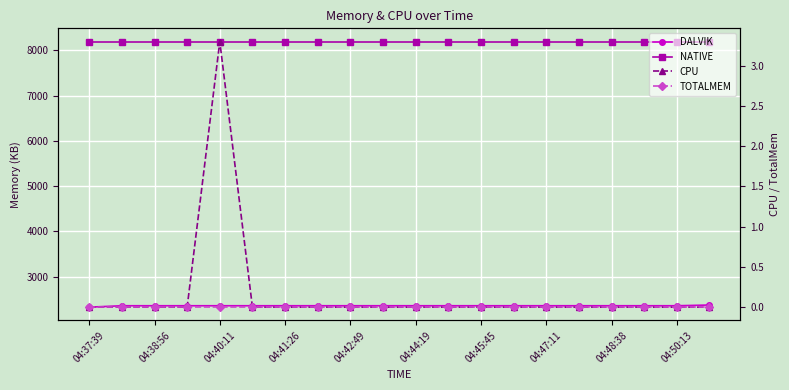

True or false: CPU has a value of -1.9 at 04:44:19.

False